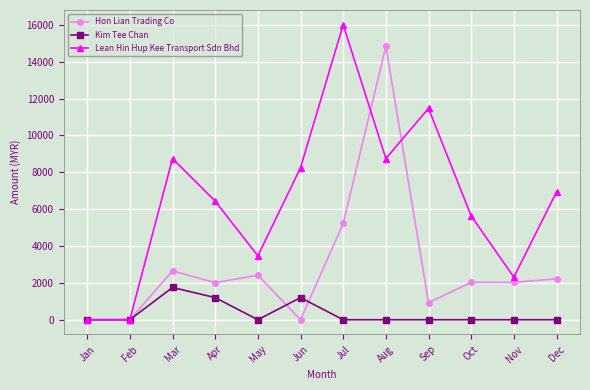

What is the difference between the second highest and minimum values in the Hon Lian Trading Co series?

5224.0